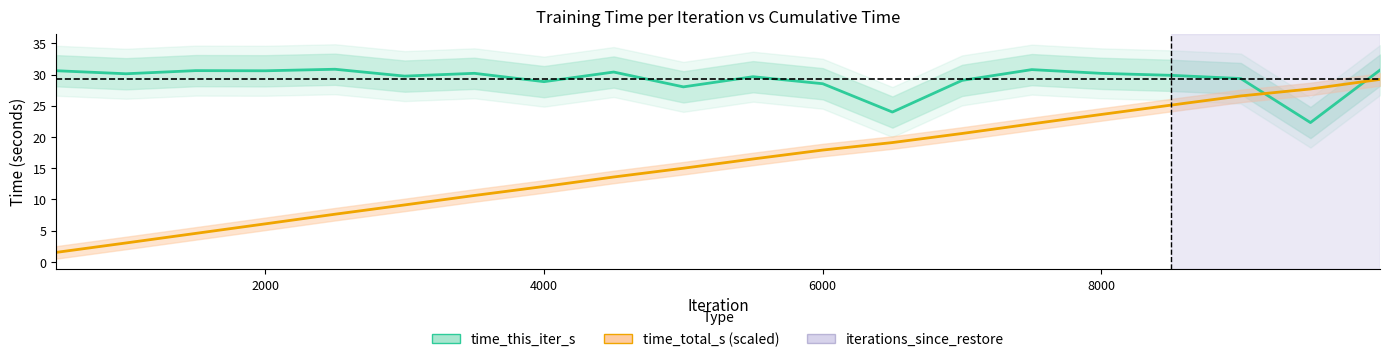

Which label corresponds to the smallest value in the chart?

500